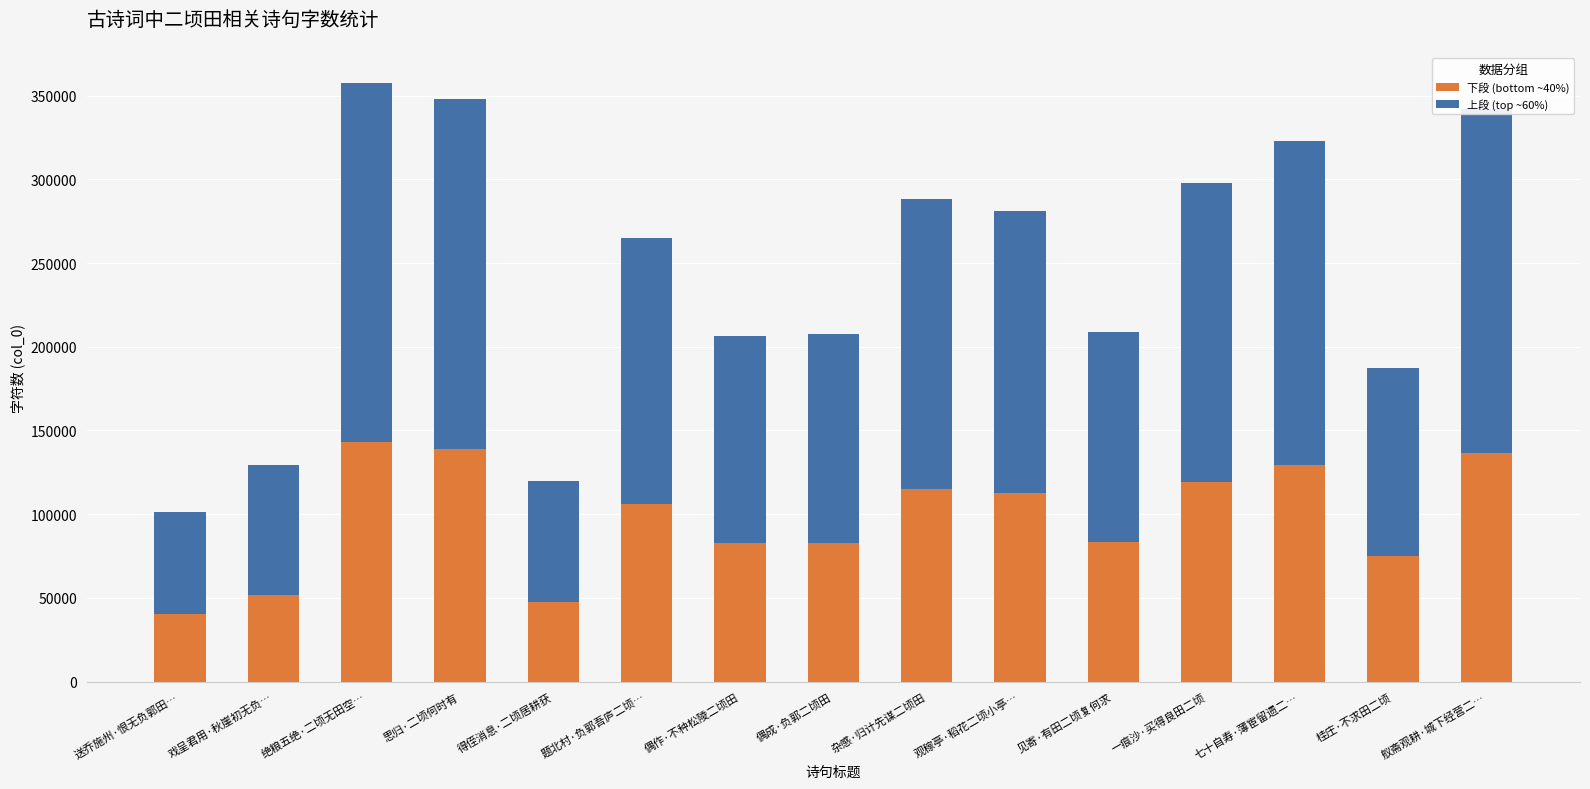

What is the total value across all series at 舣斋观耕·城下经营二…?

341800